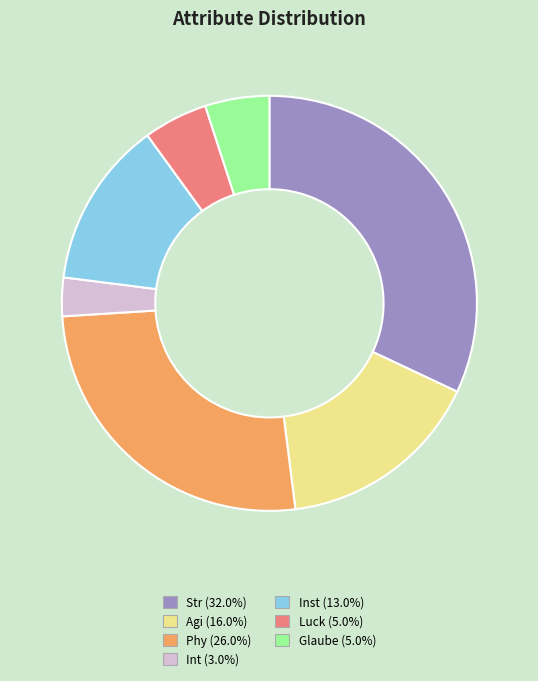

Do Str and Agi together represent more than half of the pie?

No